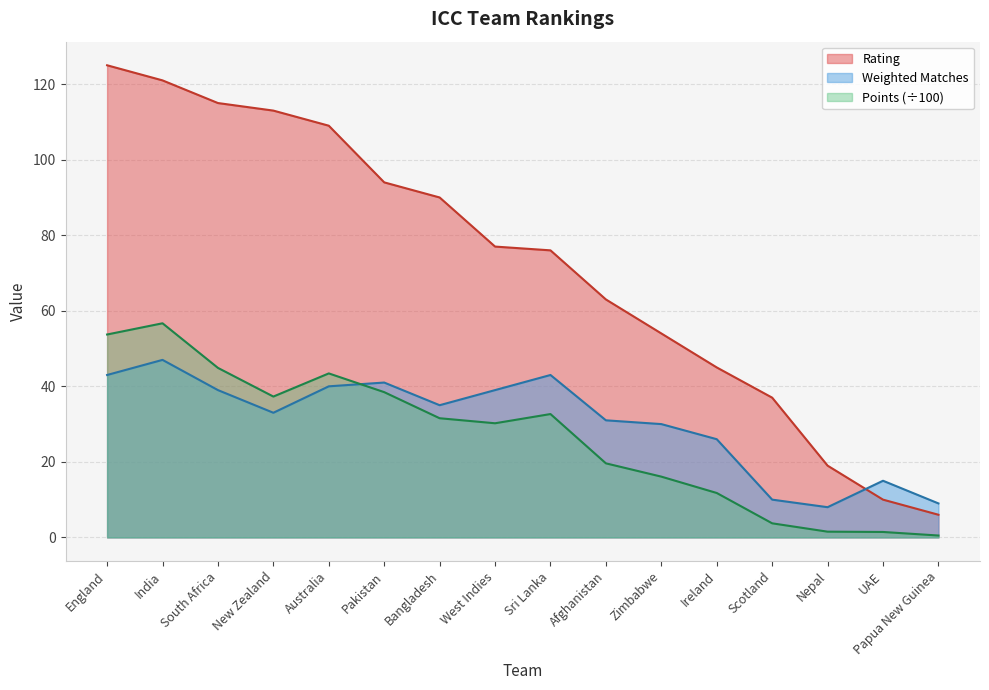

Where does the Weighted Matches series first go above 35?

England